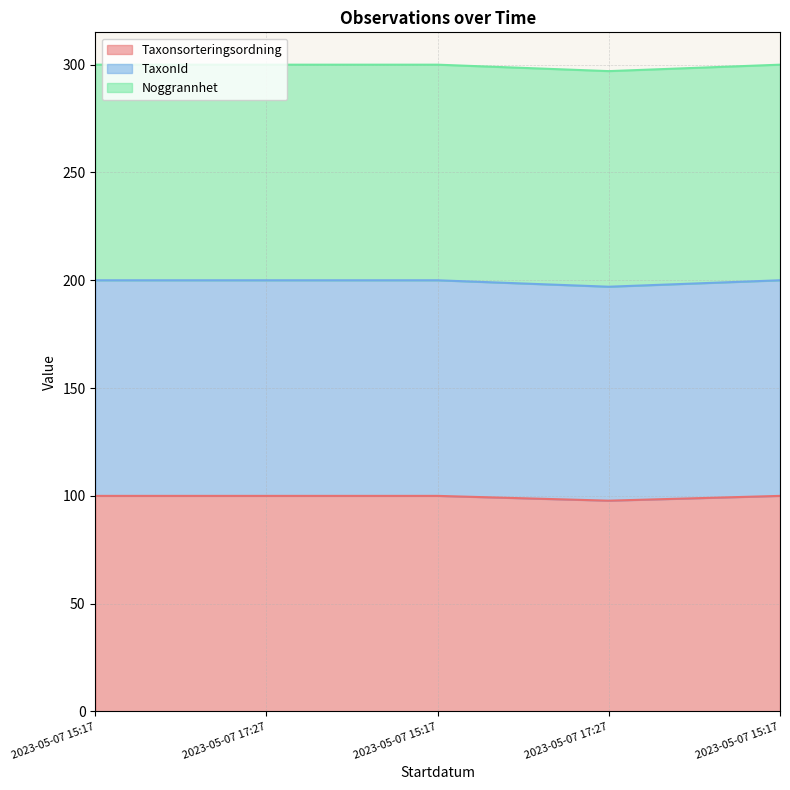

Between 2023-05-07 15:17 and 2023-05-07 17:27, which is larger?

2023-05-07 15:17